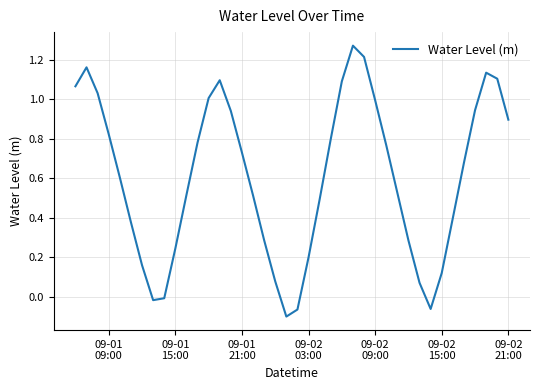

What is the difference between the maximum and minimum values?

1.4